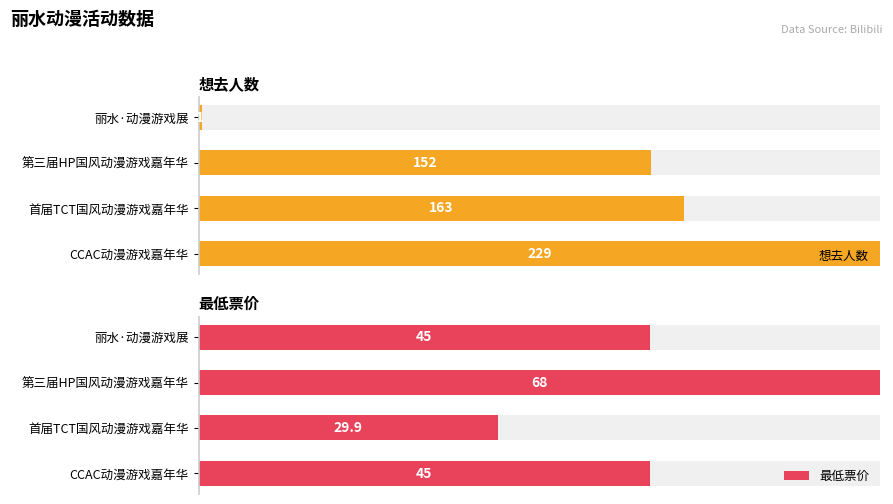

Does the chart contain stacked bars?

No